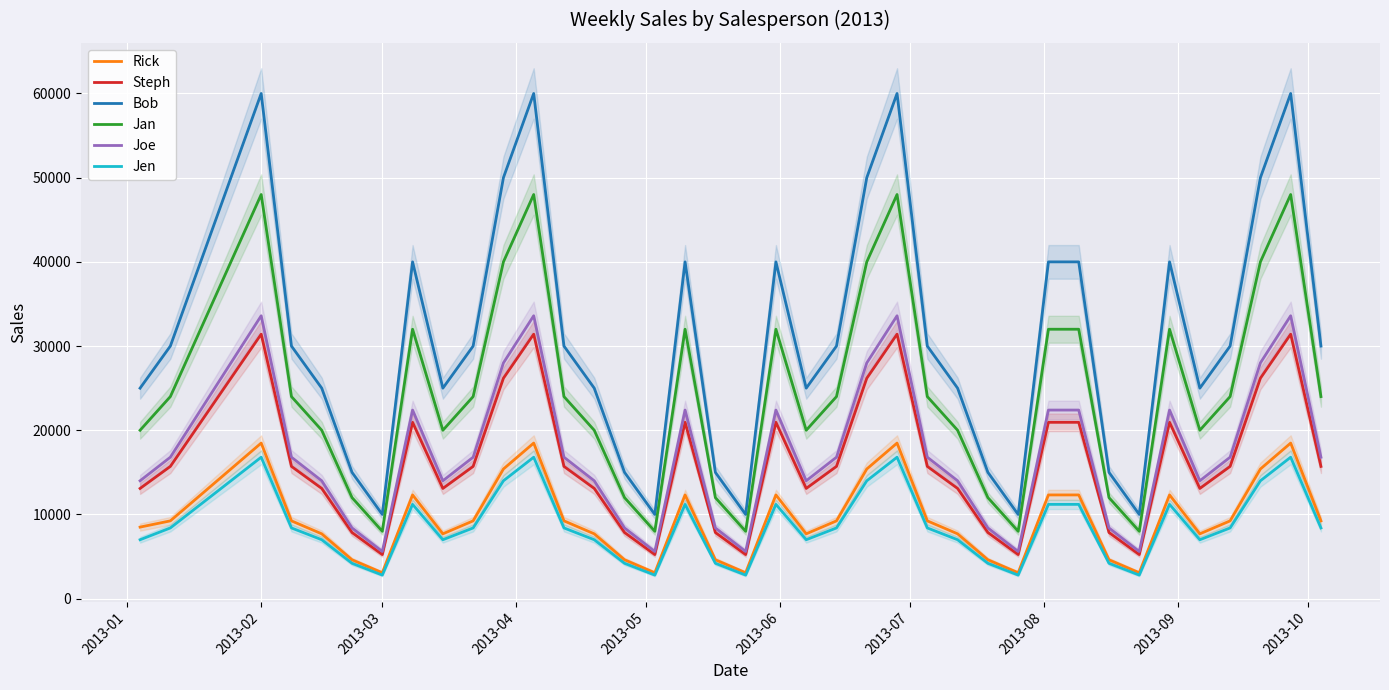

What is the maximum value for Steph?

31416